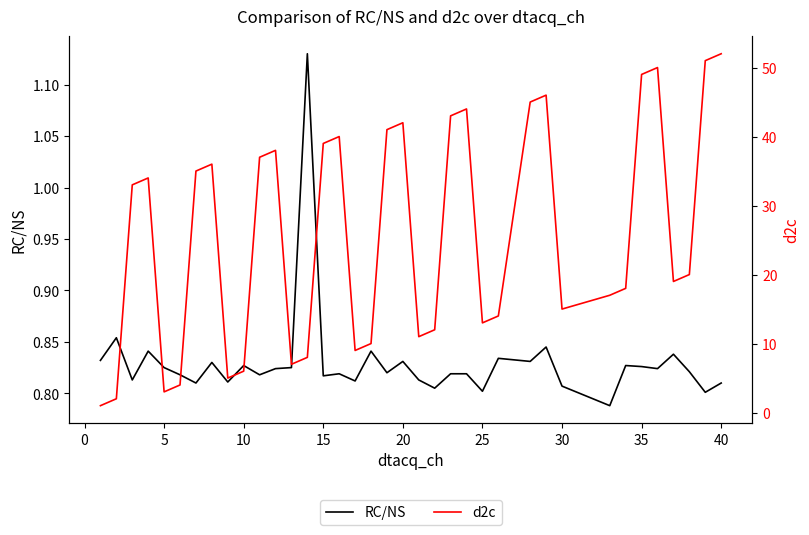

What are all the series names shown in the legend?

RC/NS, d2c